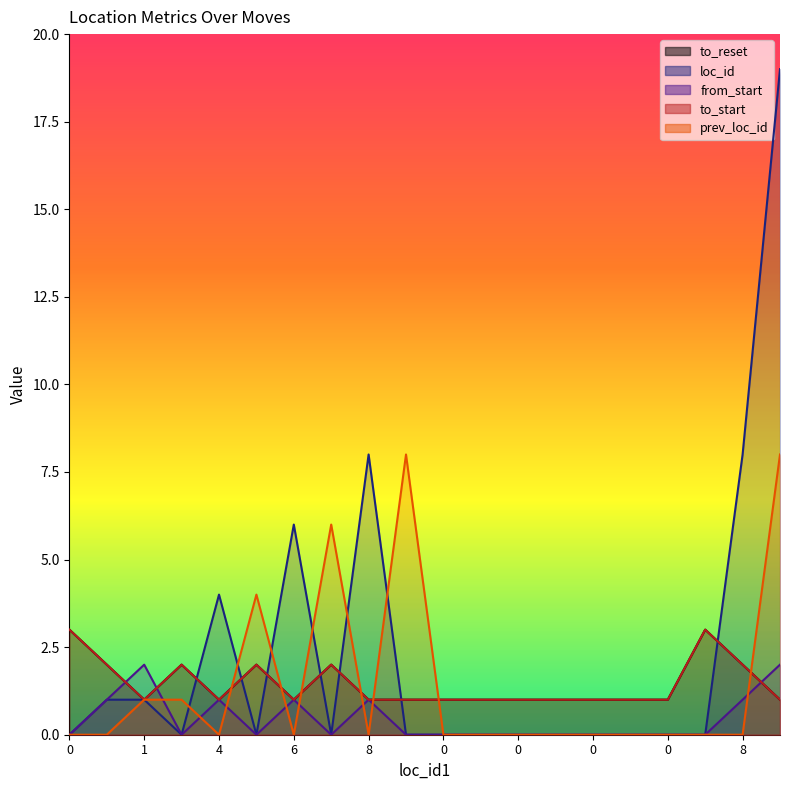

True or false: to_start and loc_id intersect in this chart.

True